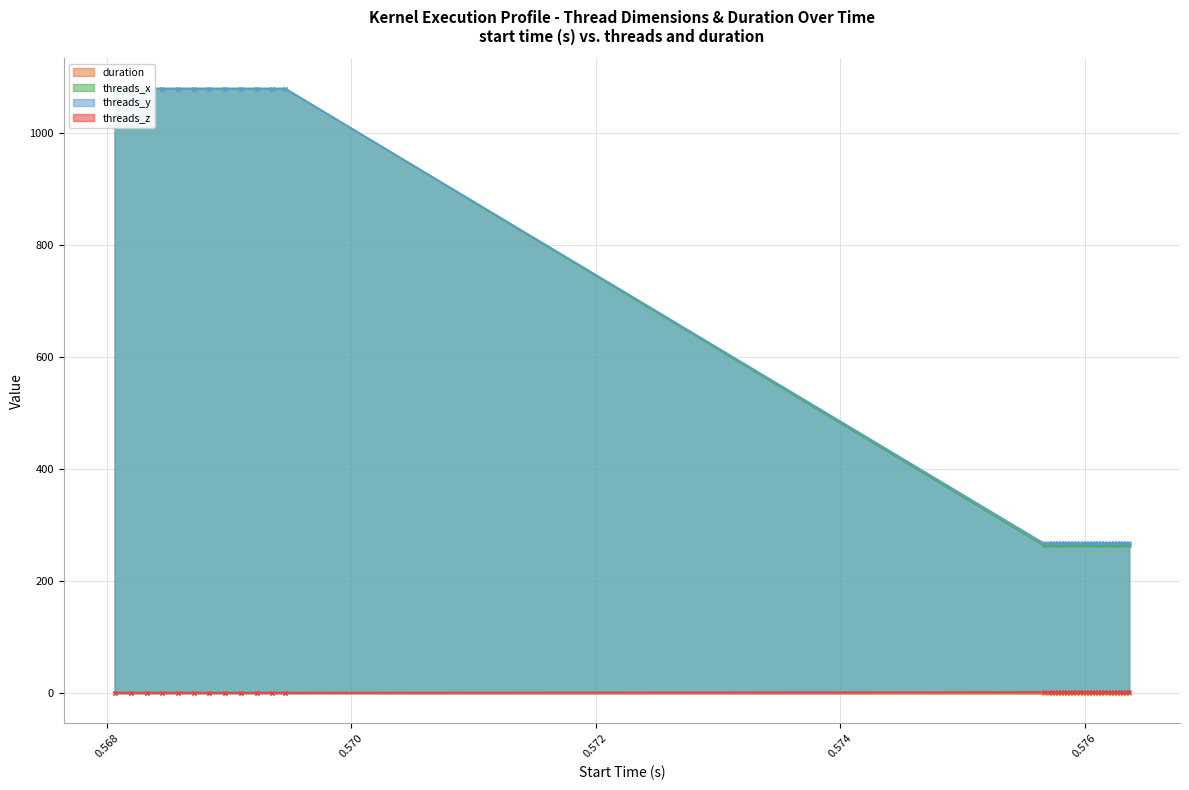

At which category does the chart reach its minimum across all series?

0.575706